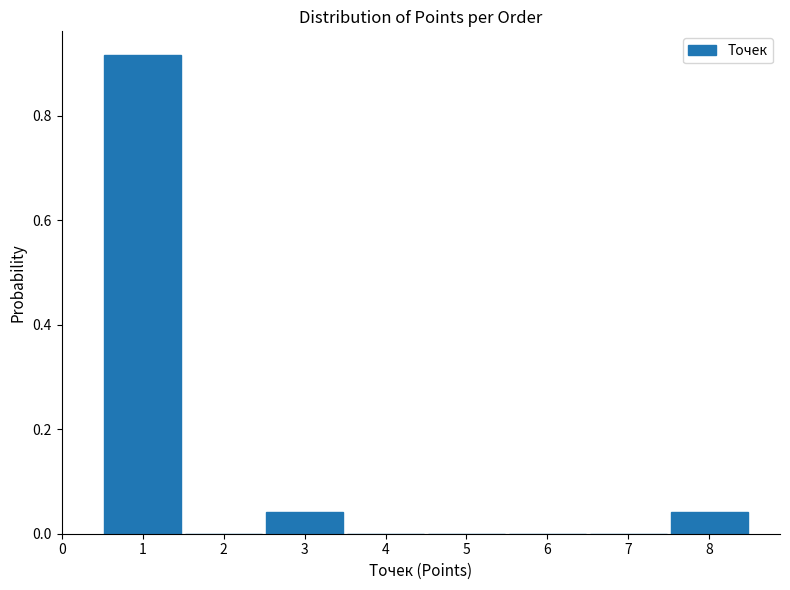

What is the height of the bar covering 0.5 to 1.5 on the x-axis? The values are not printed on the chart, so give them approximately, as read against the axis.

0.92